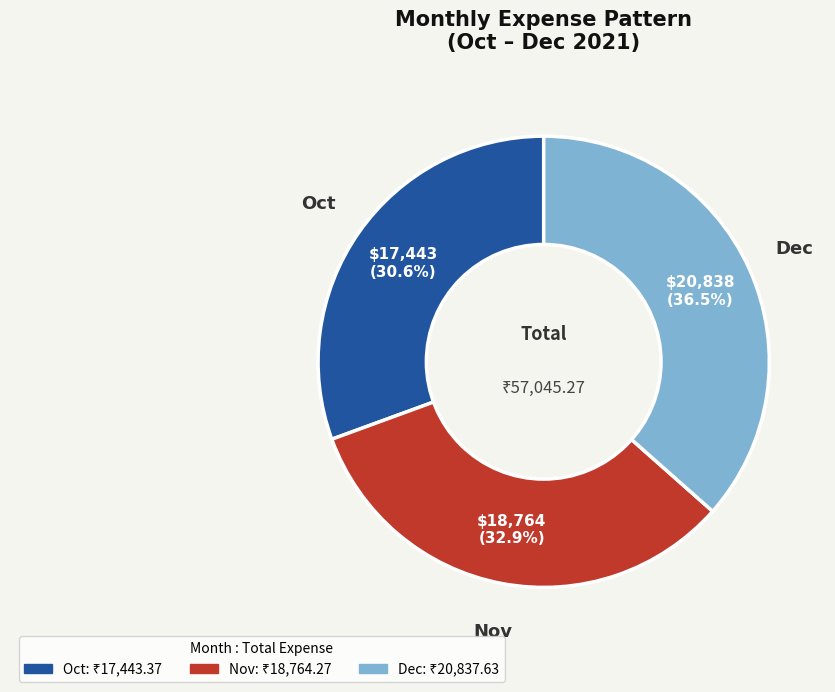

Which slice is the smallest?

Oct